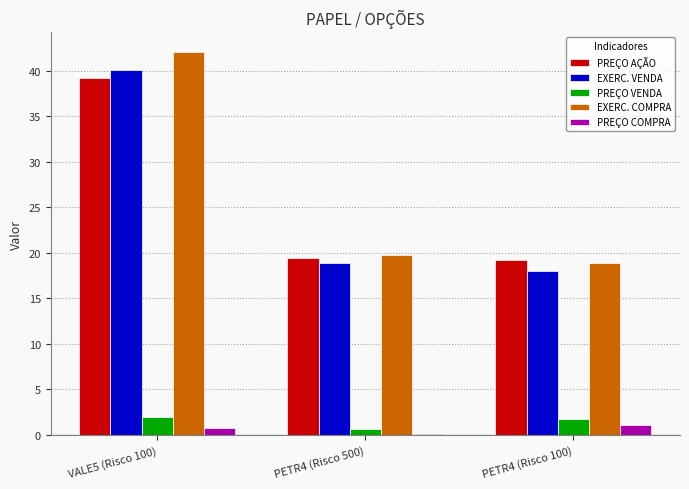

Between VALE5 (Risco 100) and PETR4 (Risco 100), which series saw the biggest shift?

EXERC. COMPRA